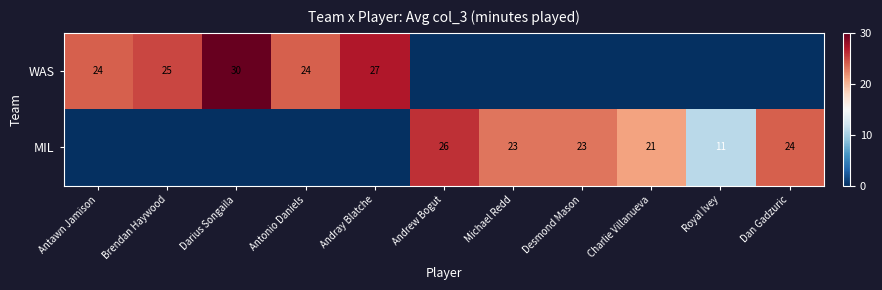

What is the total value across all series at Andray Blatche?

27